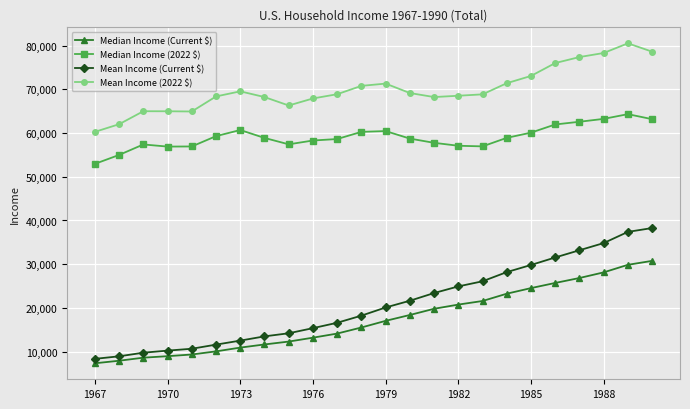

At how many categories does at least one series exceed 51888?

24